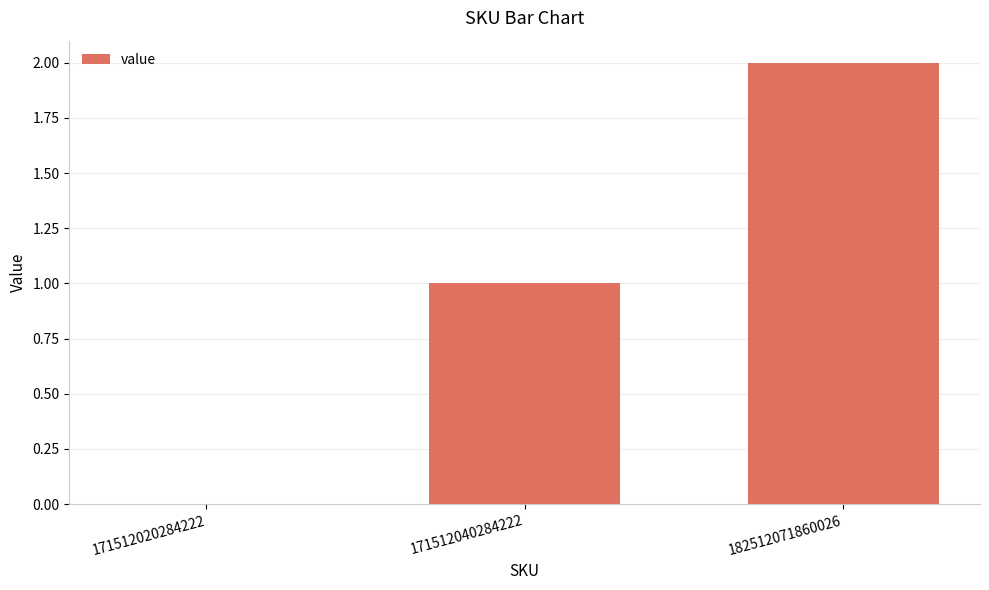

How many values are between 0 and 2?

3